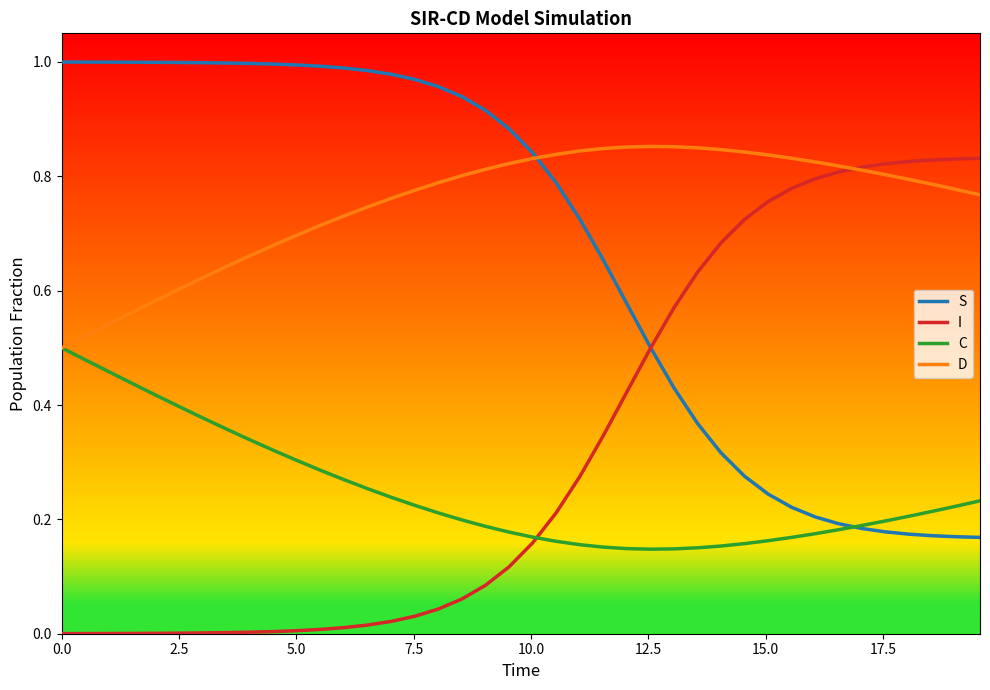

Is this an area chart (filled region under the line)?

No